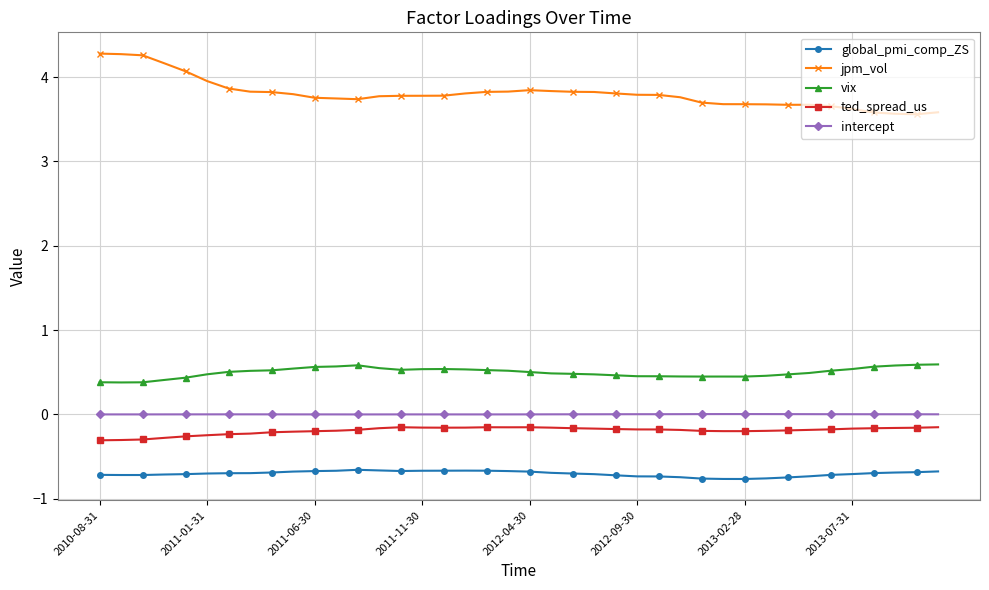

What is the maximum value for jpm_vol?

4.3